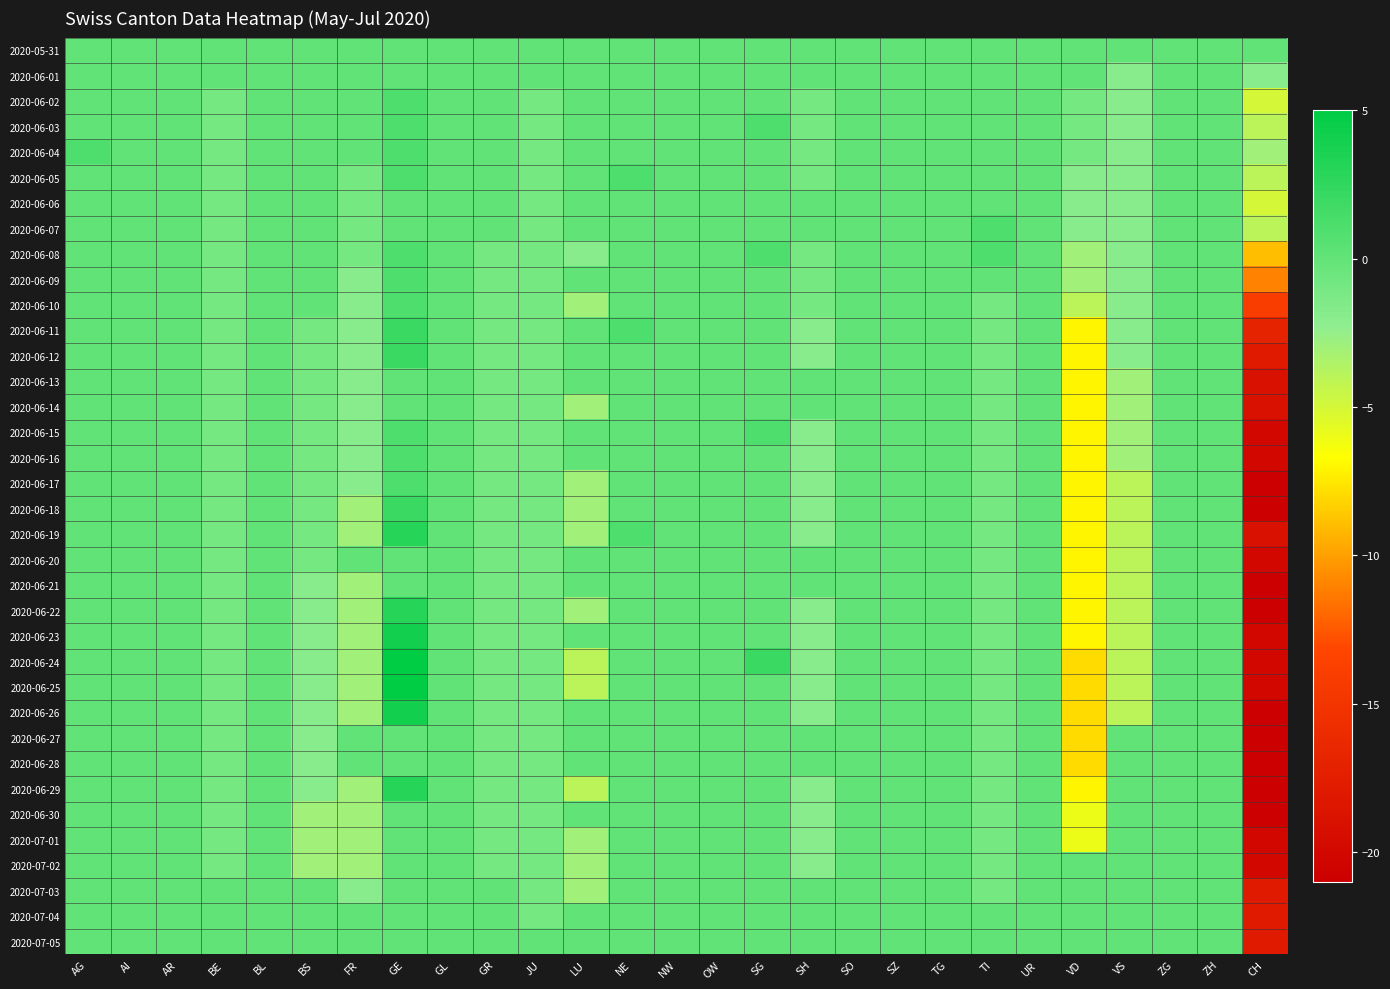

At which category does the chart reach its minimum across all series?

CH